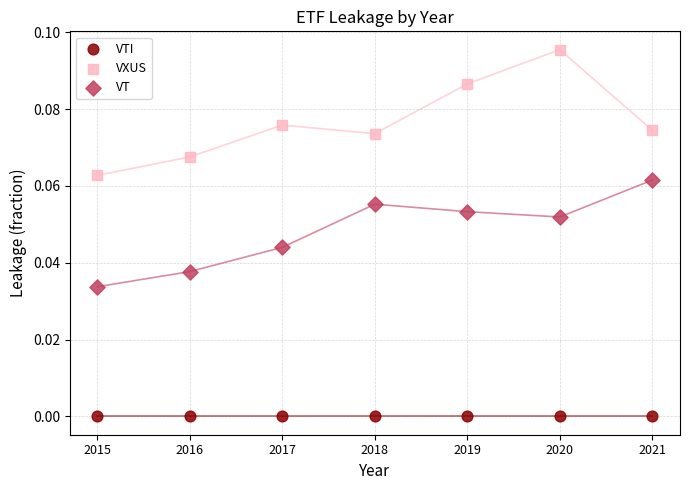

Which series reaches the minimum Y coordinate?

VTI